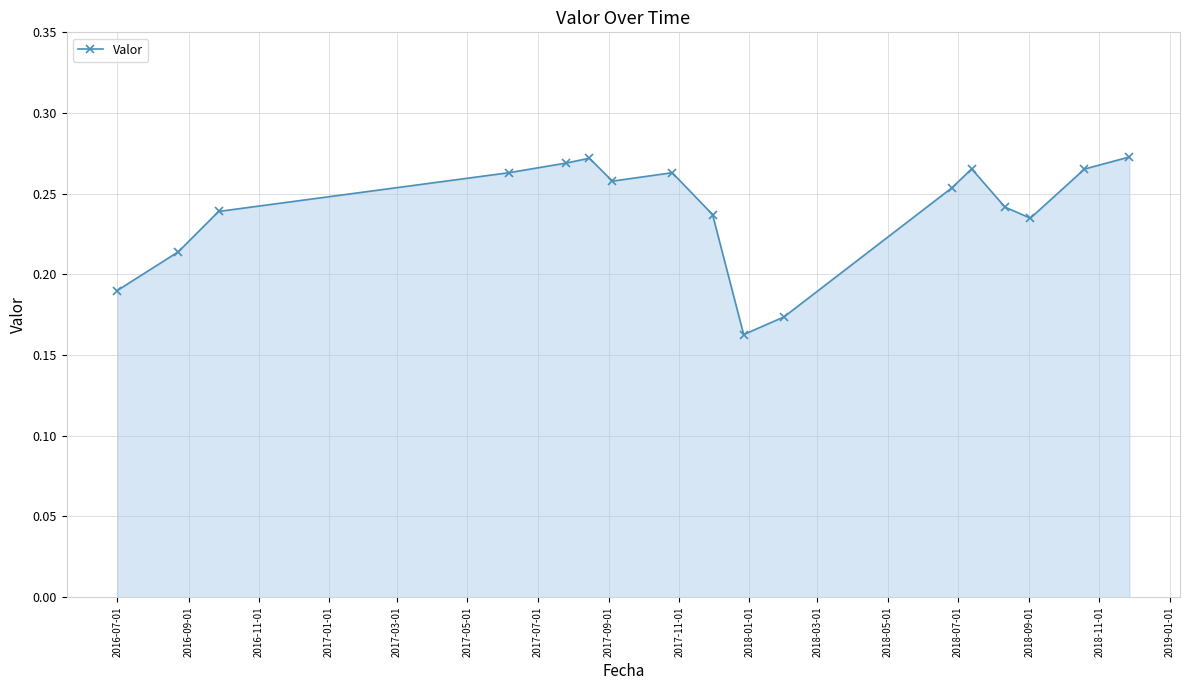

What is the sum of all values?

4.1